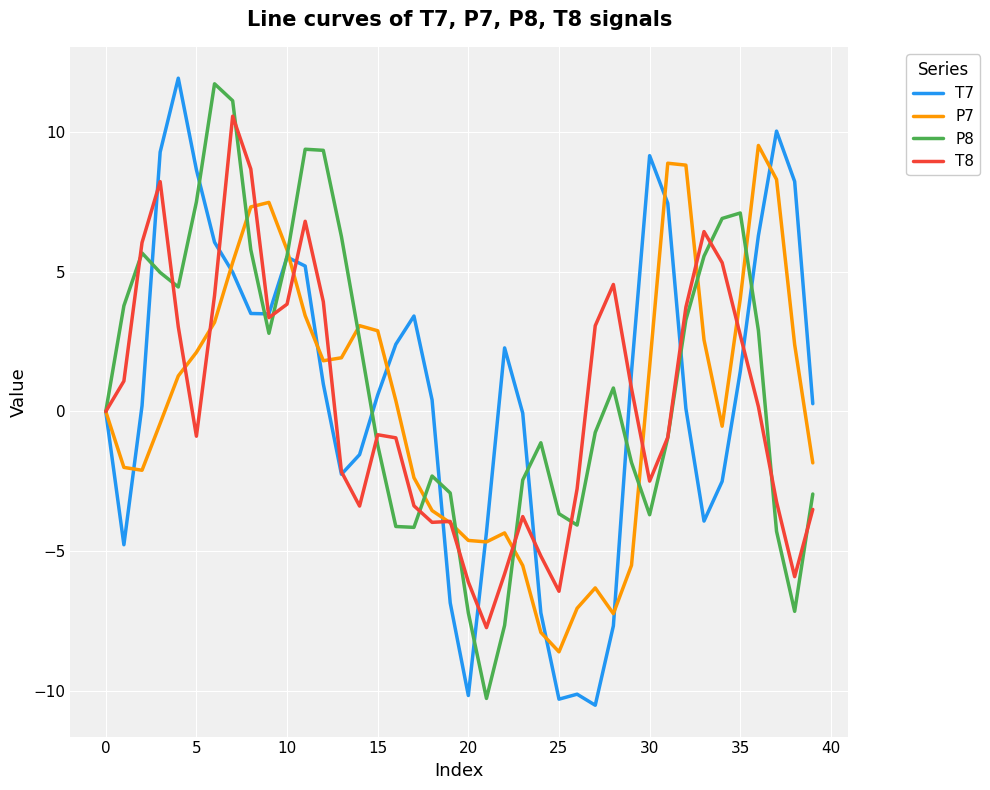

What is the lowest value of the P7 series?

-8.6